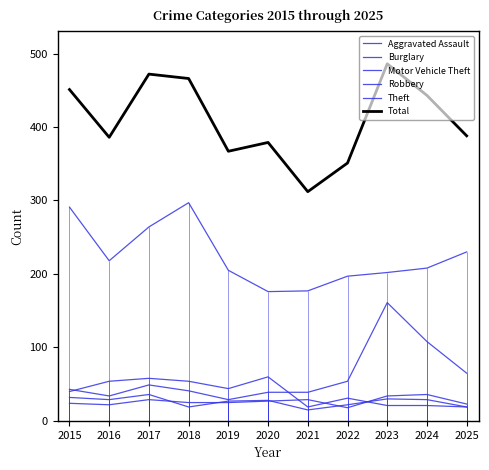

What is the minimum value for Aggravated Assault?

18